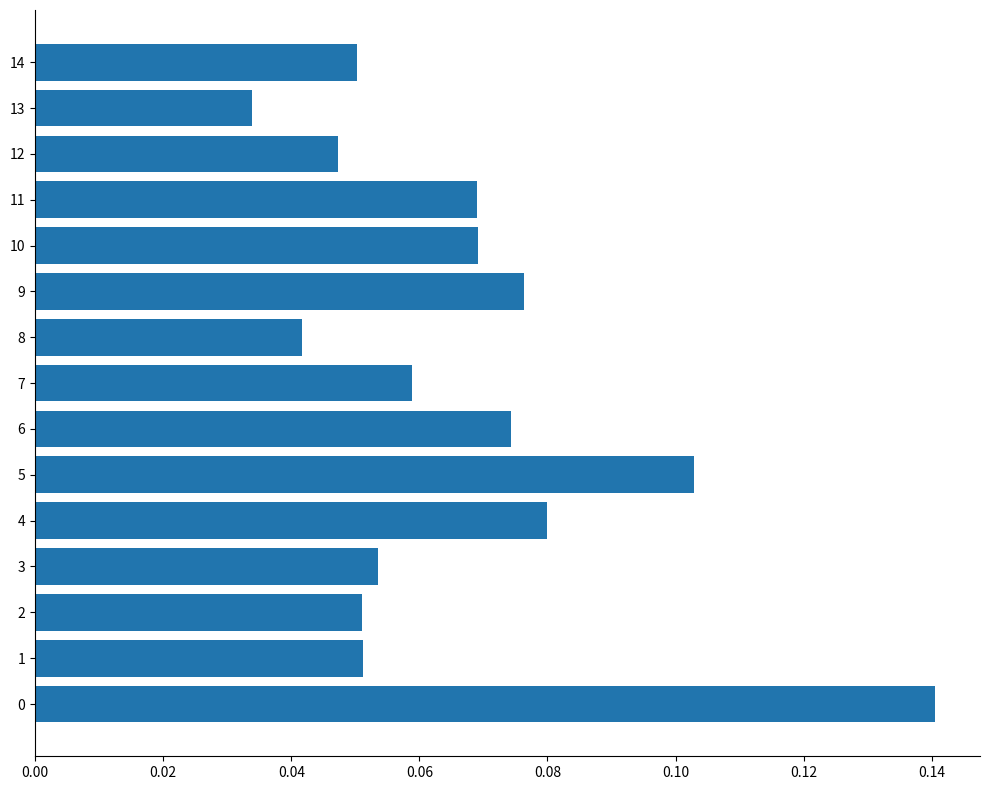

Which category has the lowest value across all series?

13